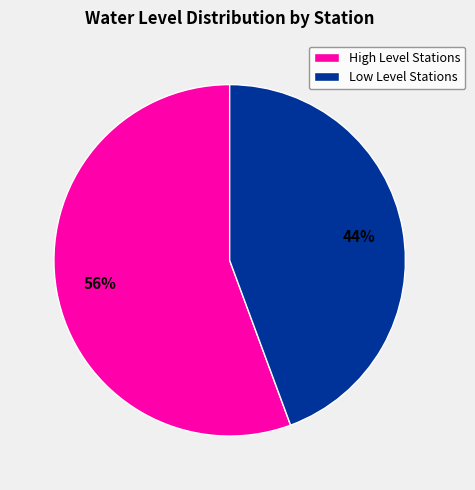

Rank the categories by value from lowest to highest.

Low Level Stations, High Level Stations